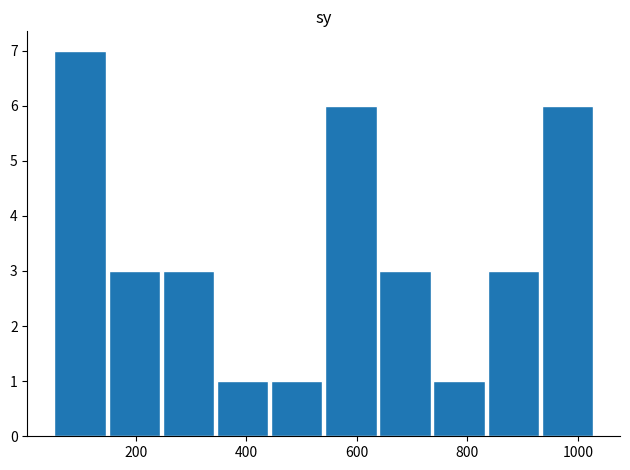

What is the value of the 4th bar from the left?

1